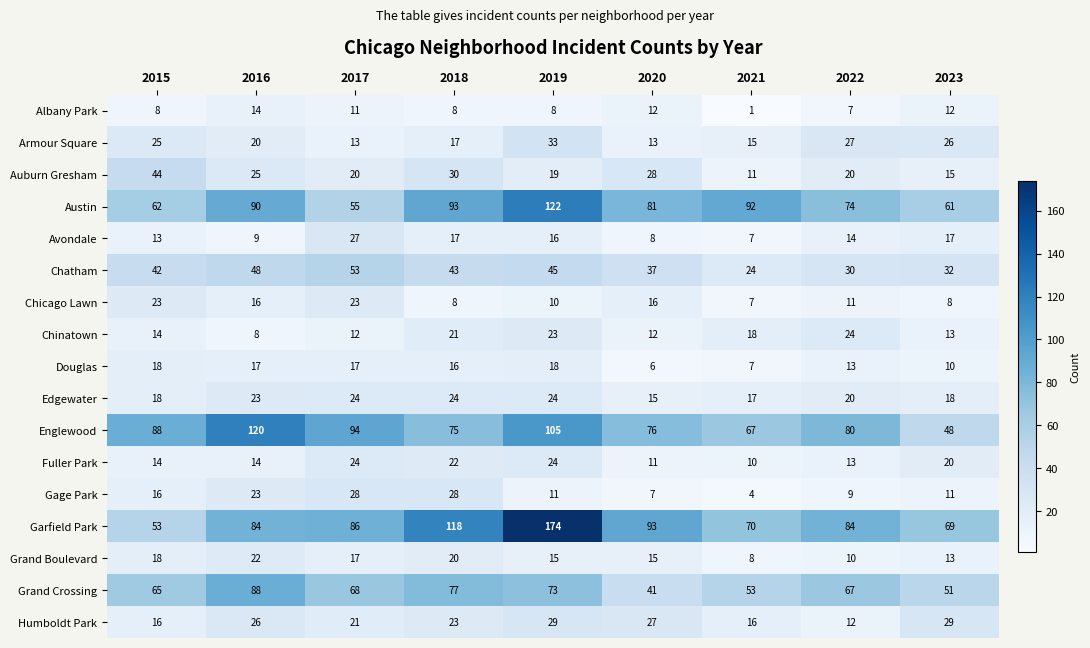

What is the average value of the Gage Park series?

15